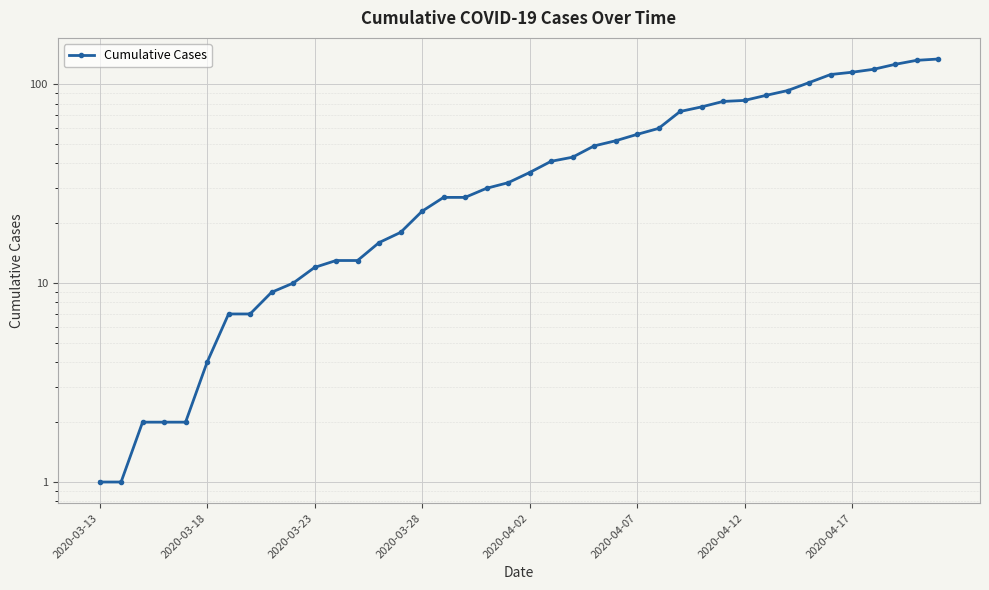

What is the maximum value shown in the chart?

134